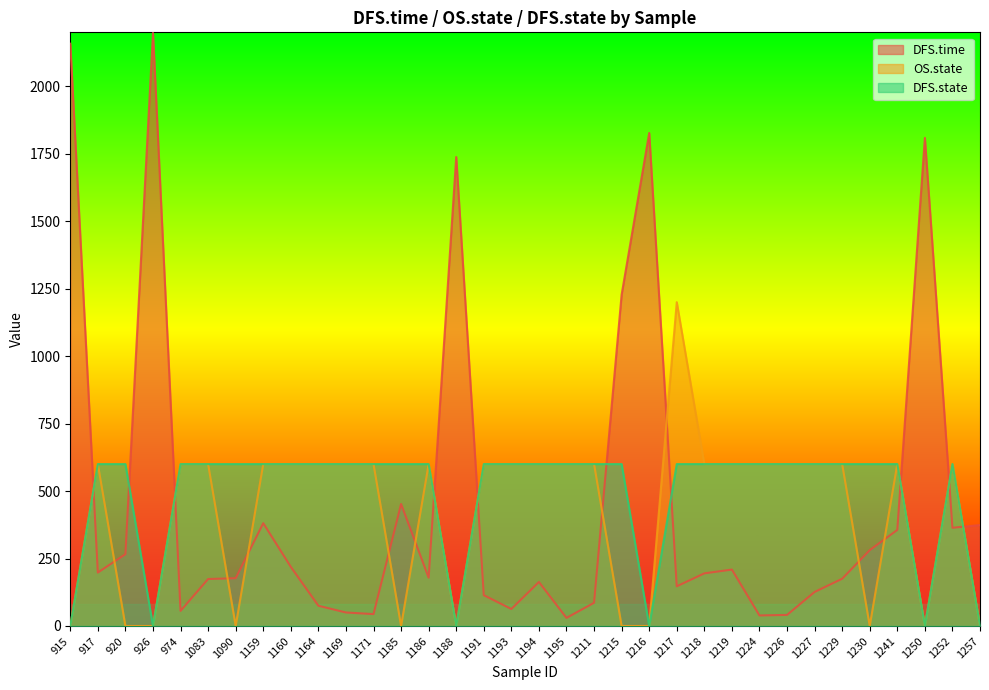

Is it true that OS.state equals 990 at 1211?

False